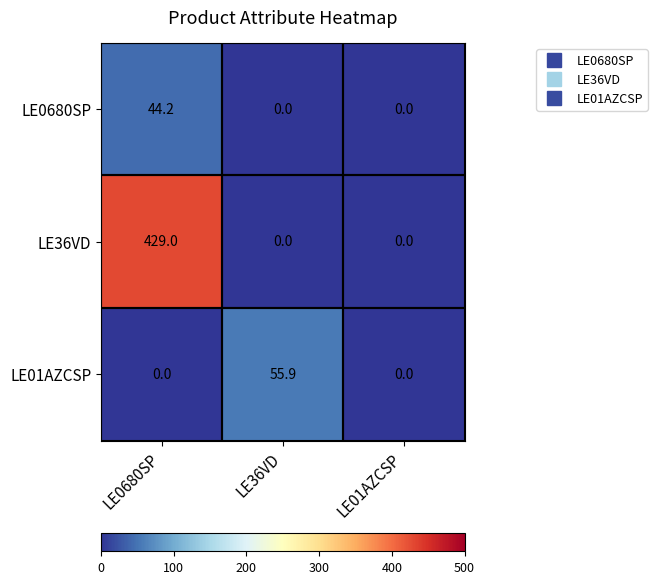

Rank the series by their maximum value, from highest to lowest.

LE36VD, LE01AZCSP, LE0680SP